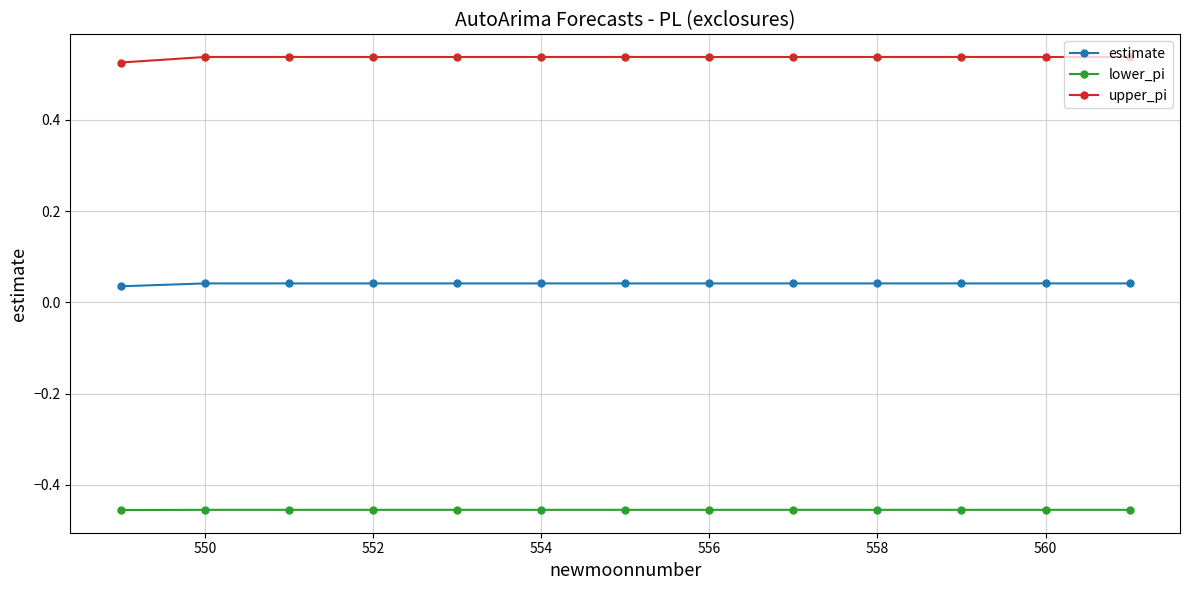

True or false: estimate and upper_pi intersect in this chart.

False